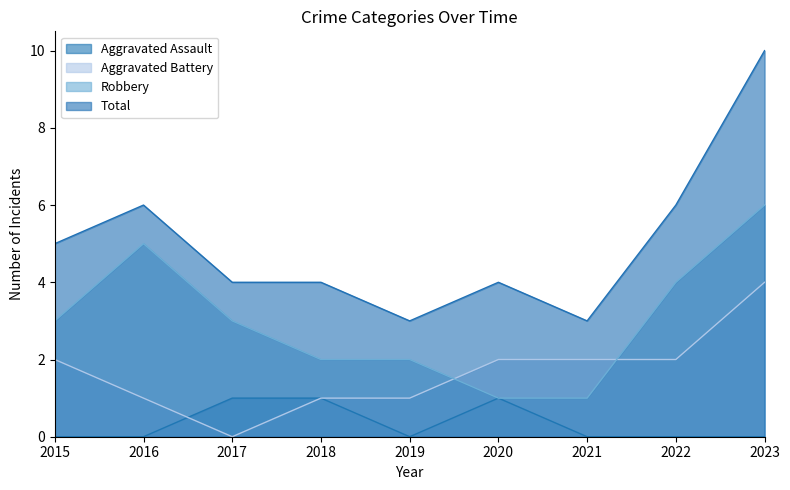

At which category does Total reach its first local peak?

2016